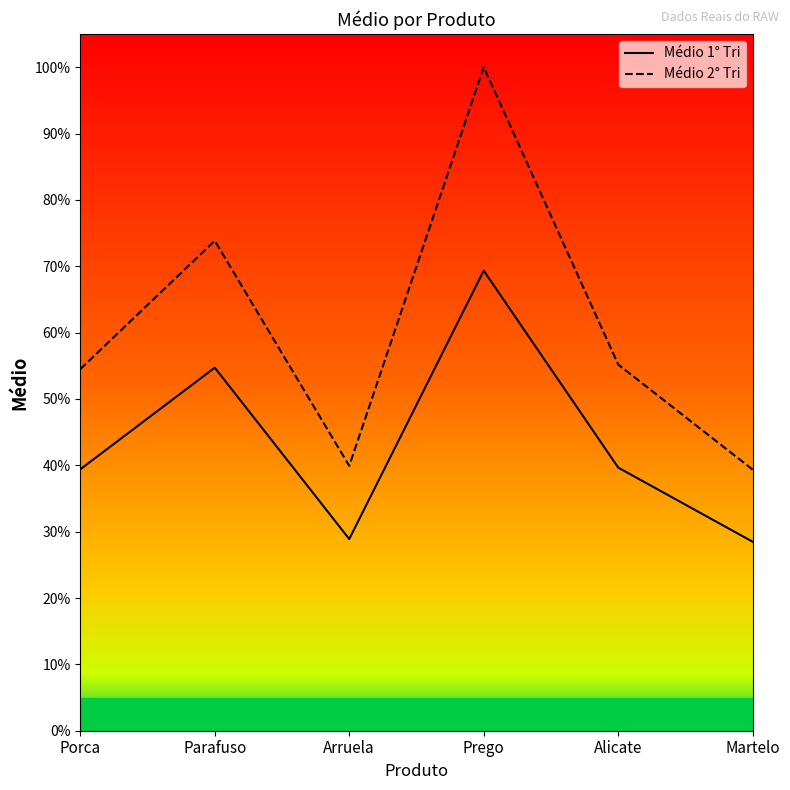

What position from the right is Parafuso?

5